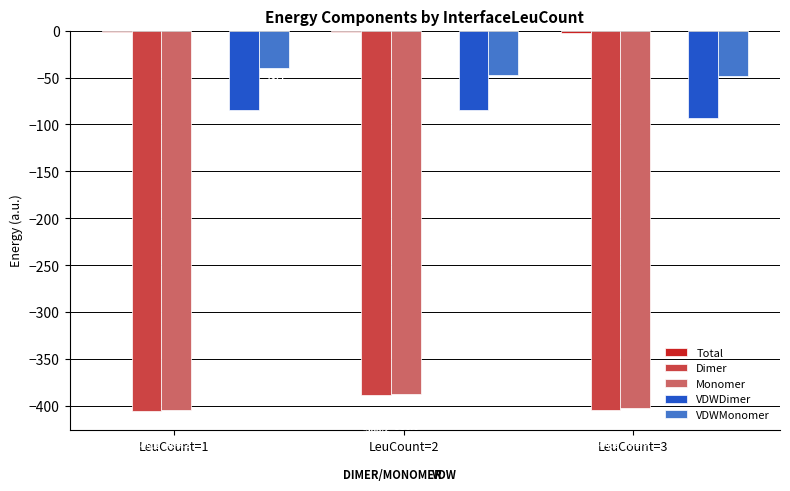

What is the sum of all Dimer values?

-1197.6